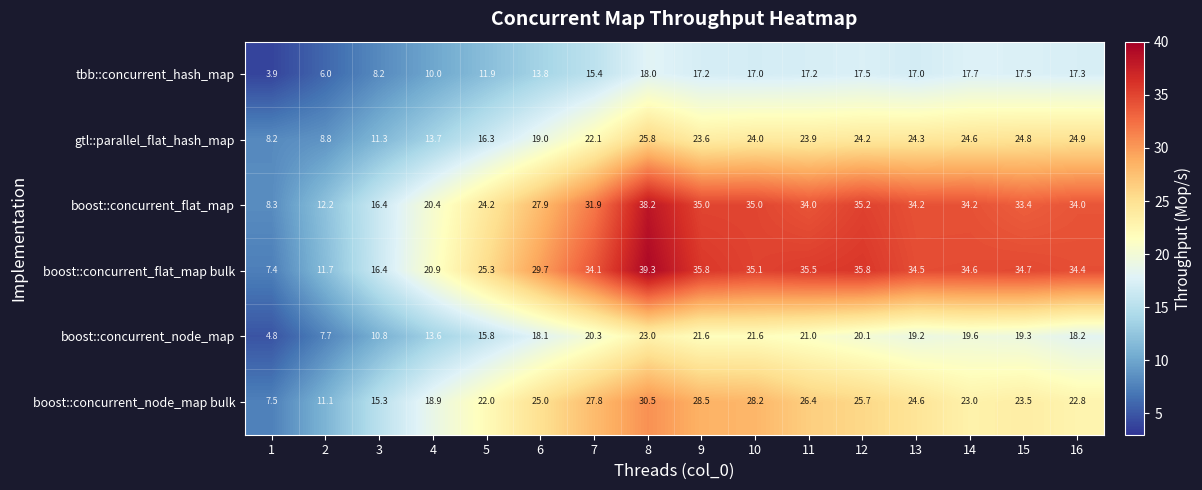

What is the spread (max minus min) of values at 13?

17.5